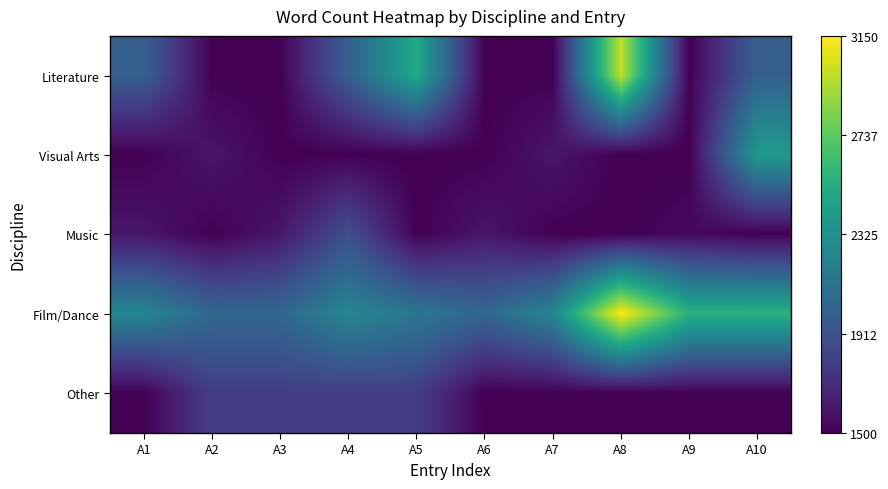

Between A1 and A9, which series saw the biggest shift?

Literature